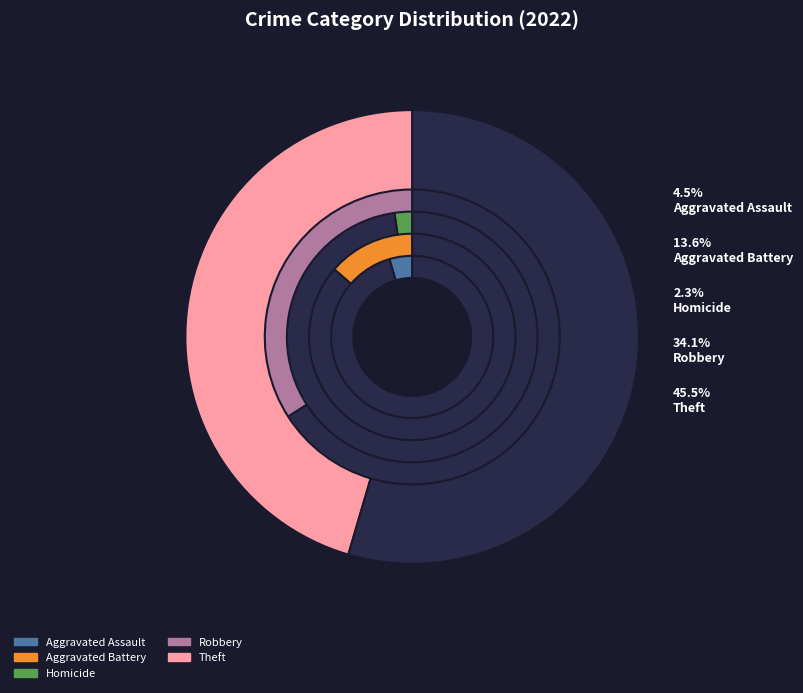

True or false: Aggravated Assault accounts for 11% of the total.

False